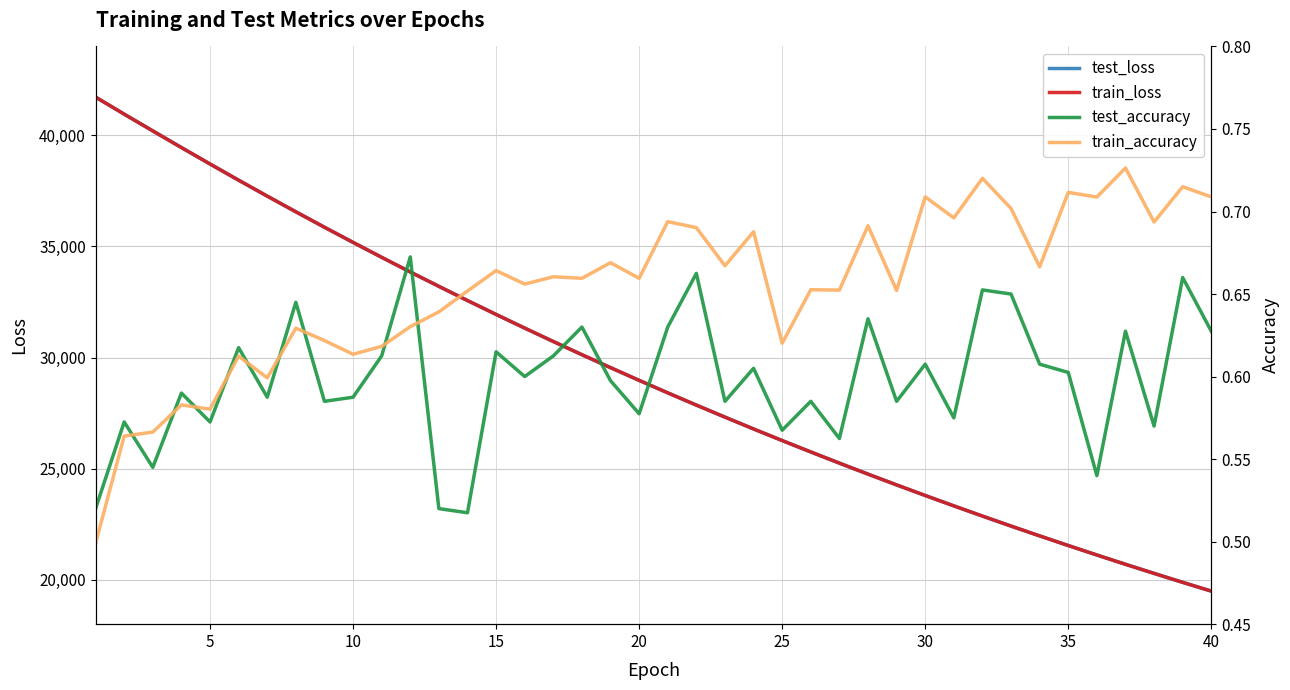

Does the chart display data point markers on the line(s)?

No